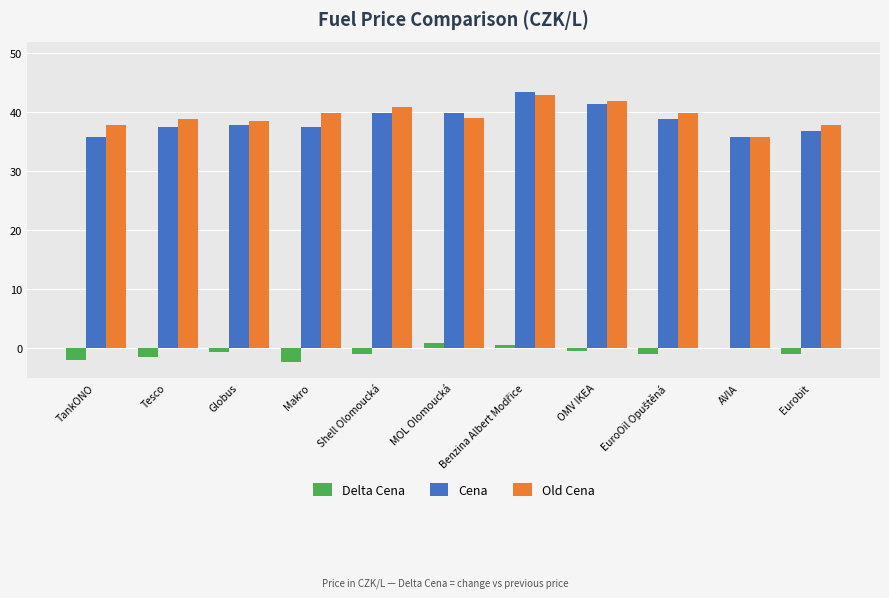

Are the bars horizontal?

No